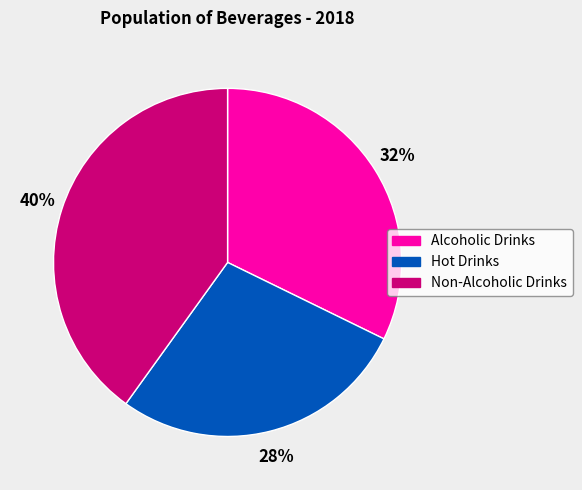

True or false: Alcoholic Drinks accounts for 32% of the total.

True